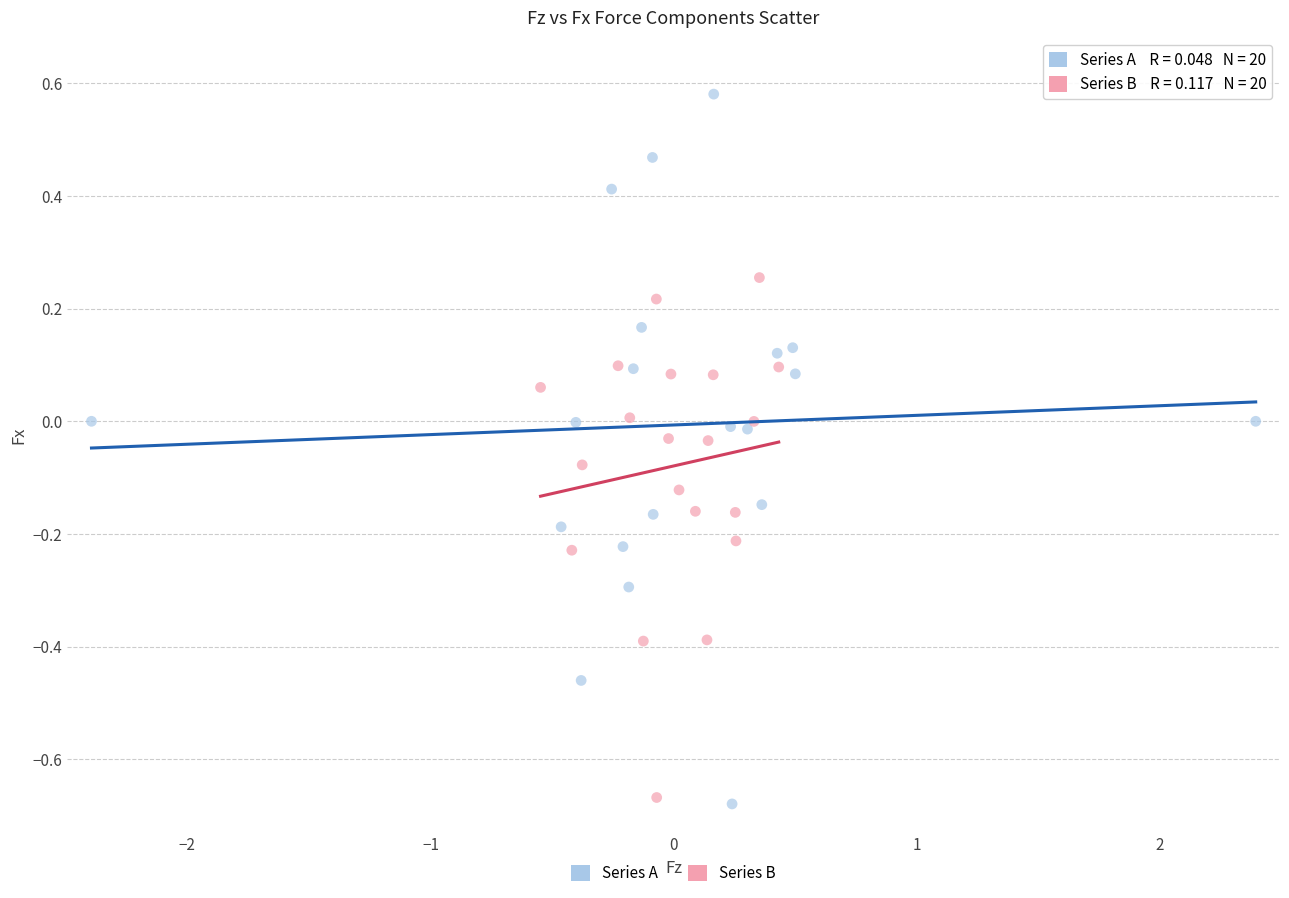

Which series reaches the minimum Y coordinate?

Series A